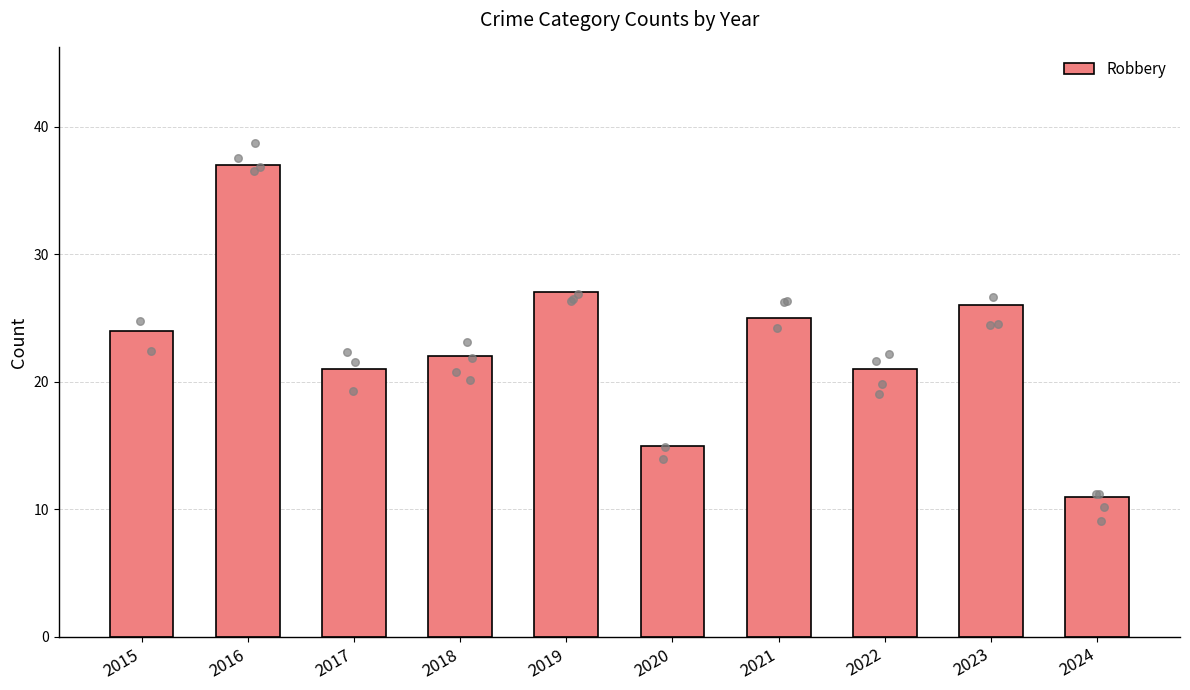

Approximately how many times larger is the value at 2021 compared to 2020?

1.7